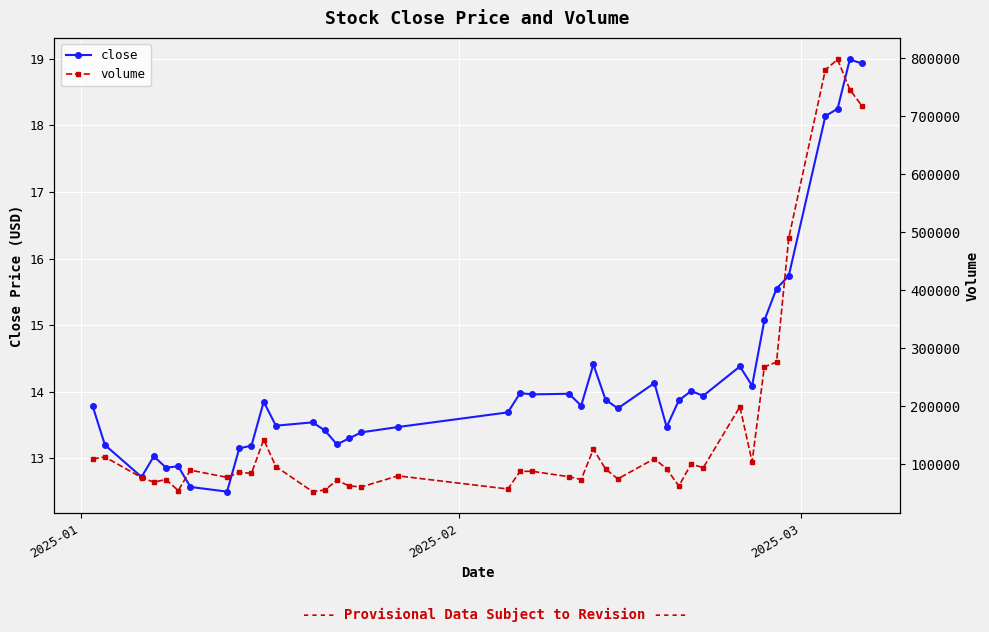

What is the highest value of the close series?

19.0